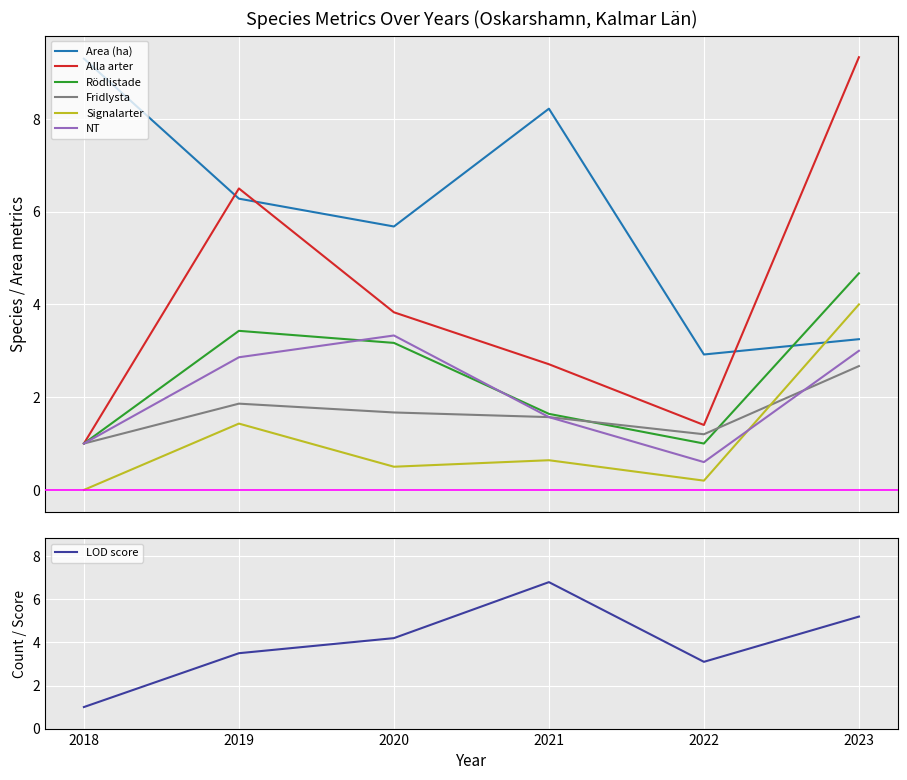

At which category does Alla arter reach its first local peak?

2019